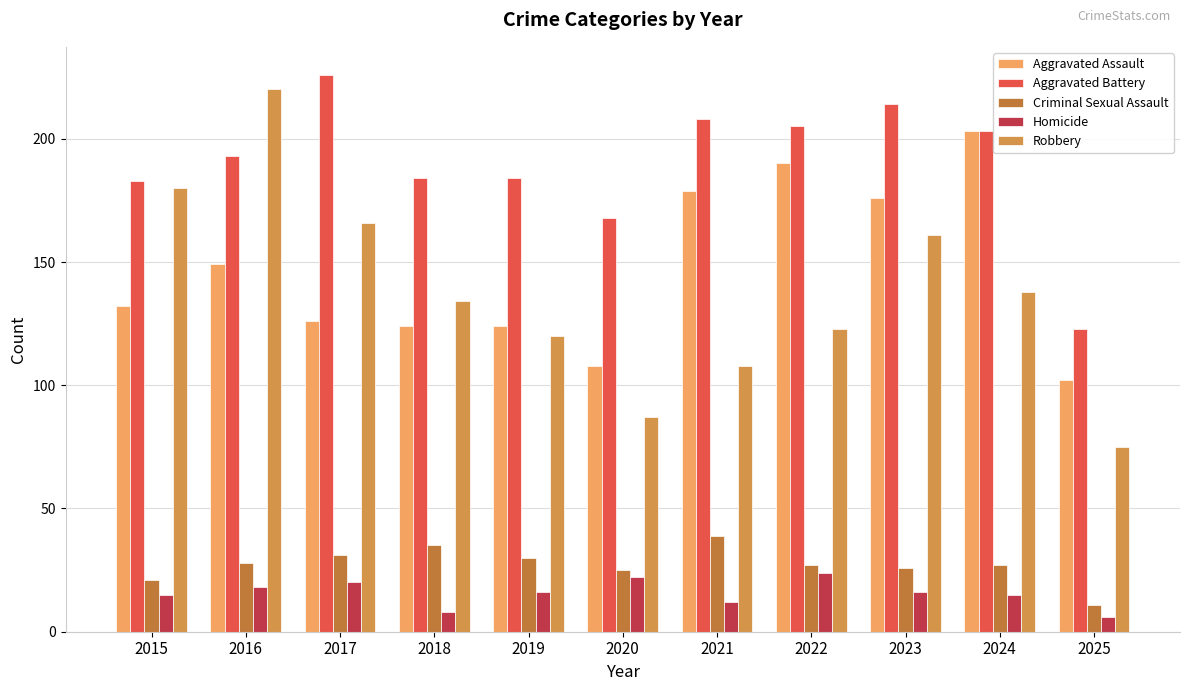

The Robbery series shows 51 at 2021. True or false?

False